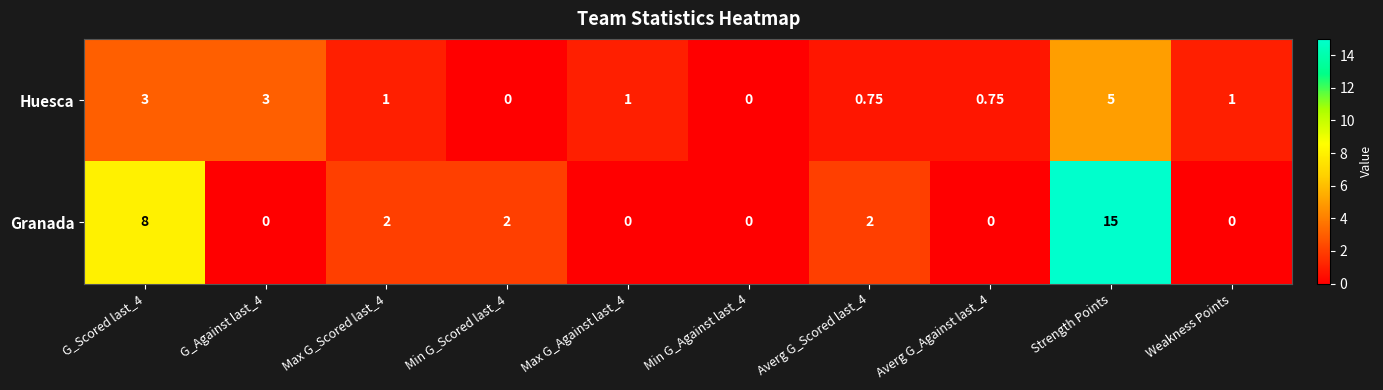

Which series has the widest spread of values?

Granada